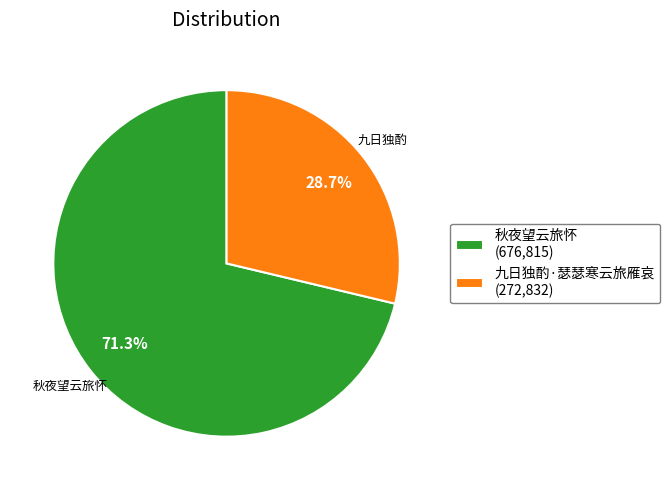

What is the ratio of the value at 秋夜望云旅怀 to the value at 九日独酌·瑟瑟寒云旅雁哀?

2.5